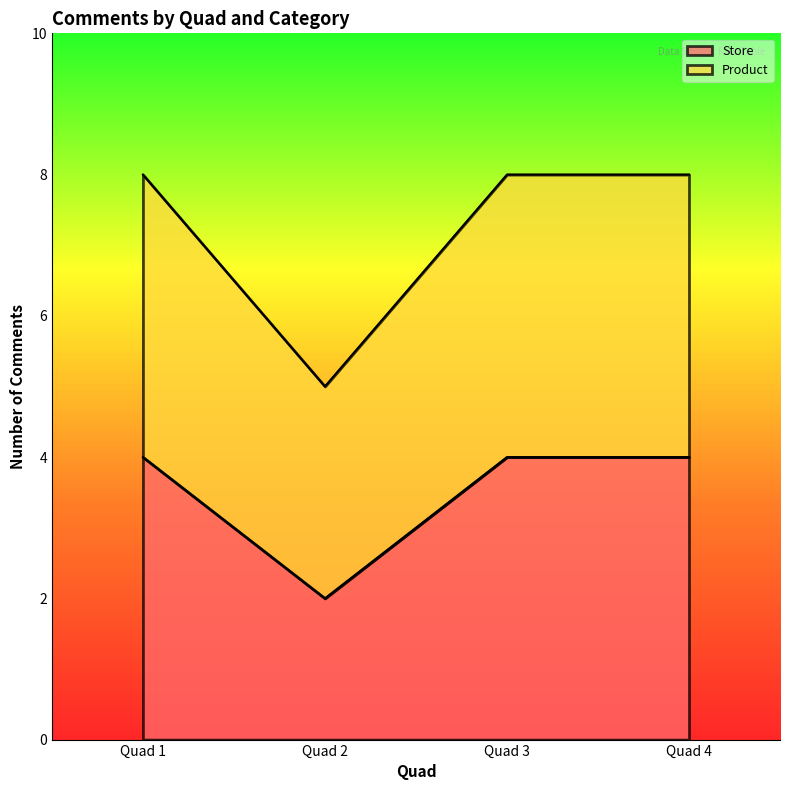

Which series has the largest range (max minus min)?

Product